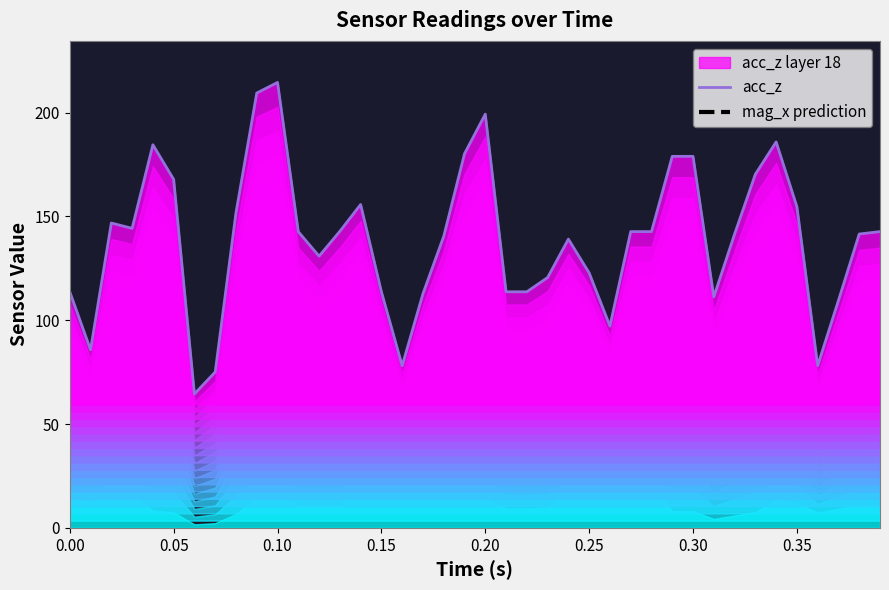

What is the highest value of the acc_z series?

214.5